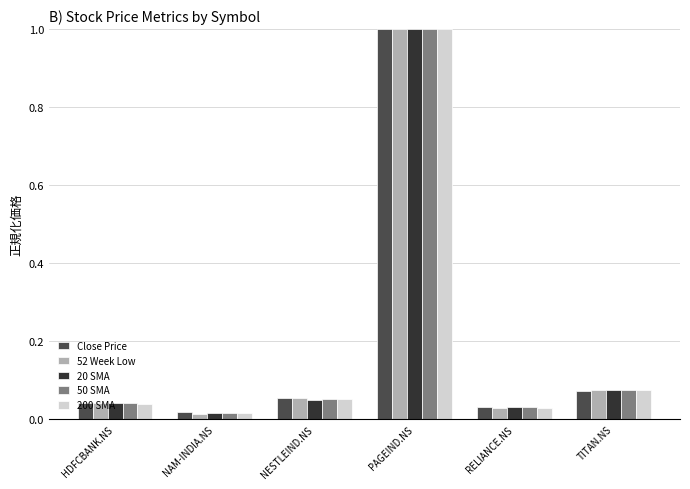

Which series has the widest spread of values?

52 Week Low